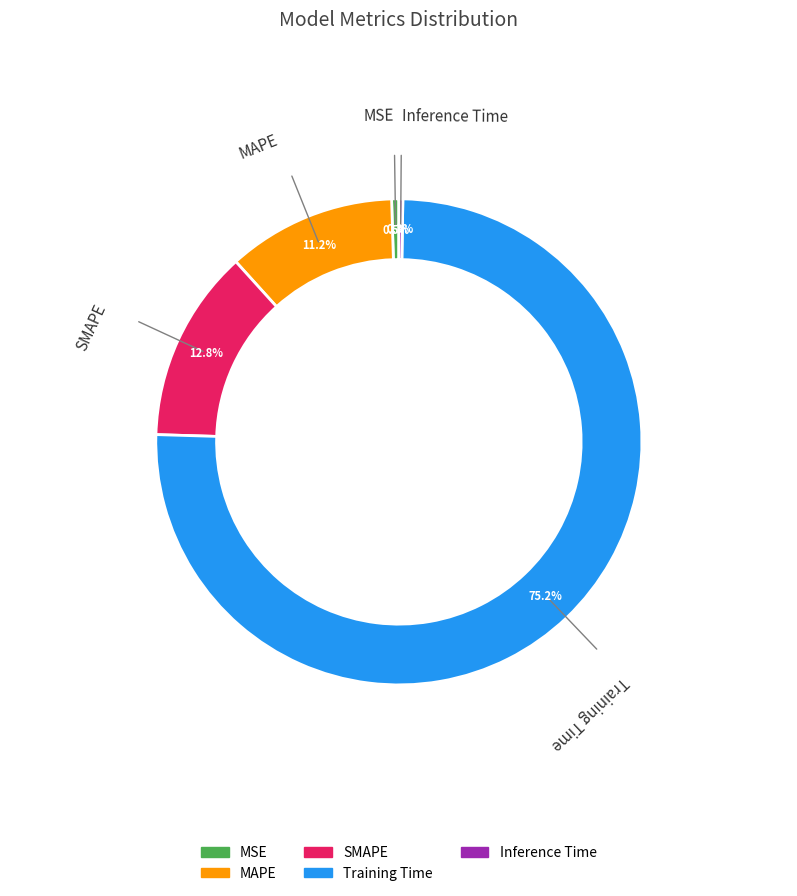

To the nearest percent, what is the average slice percentage?

20%